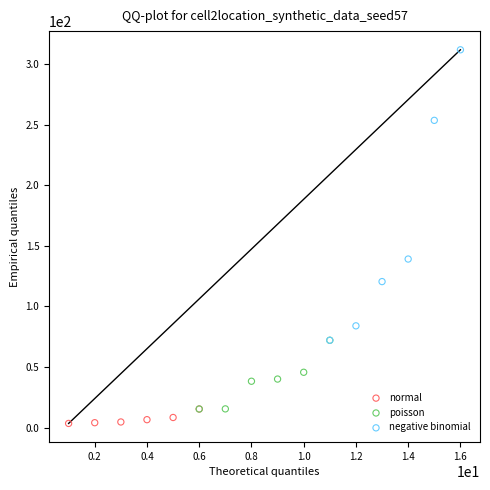

Which series has the widest spread of Y values?

negative binomial